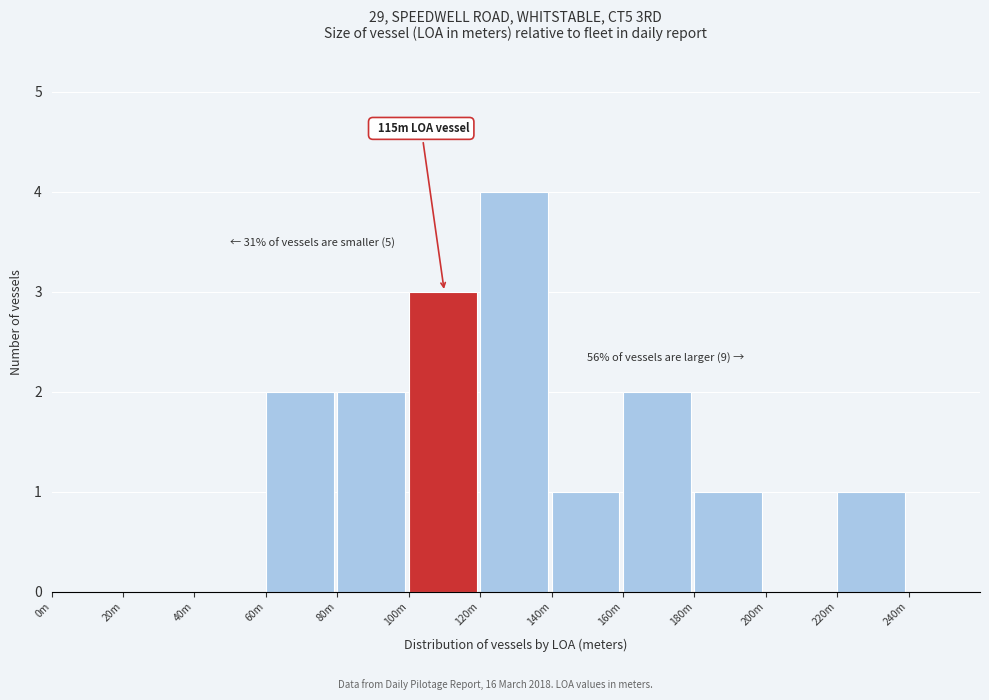

Reading right to left, what are all the values shown in this chart?

240m=0	220m=1	200m=0	180m=1	160m=2	140m=1	120m=4	100m=3	80m=2	60m=2	40m=0	20m=0	0m=0